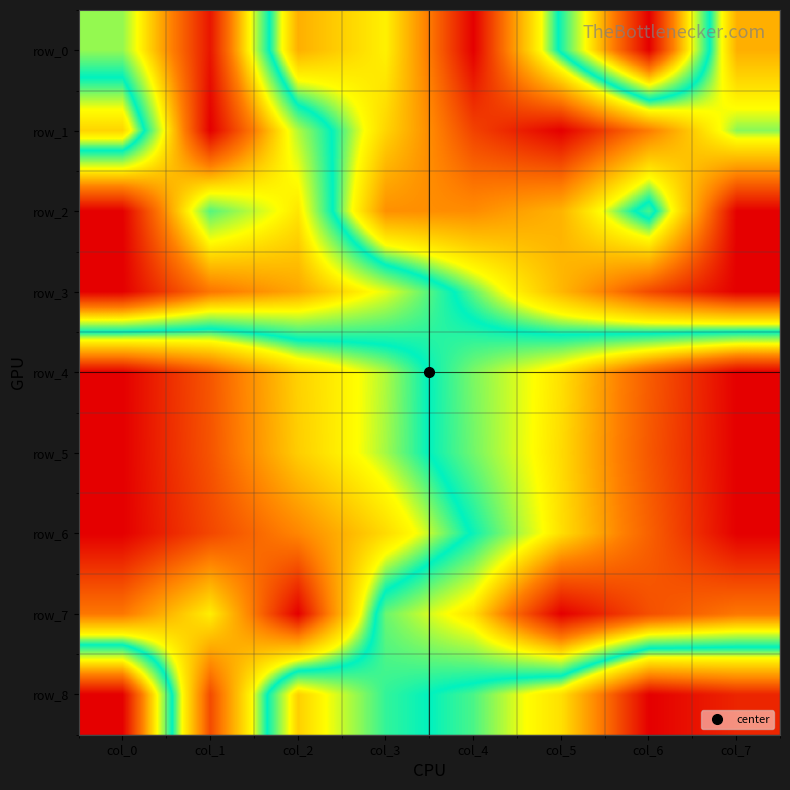

Between col_2 and col_6, which series saw the biggest shift?

row_7